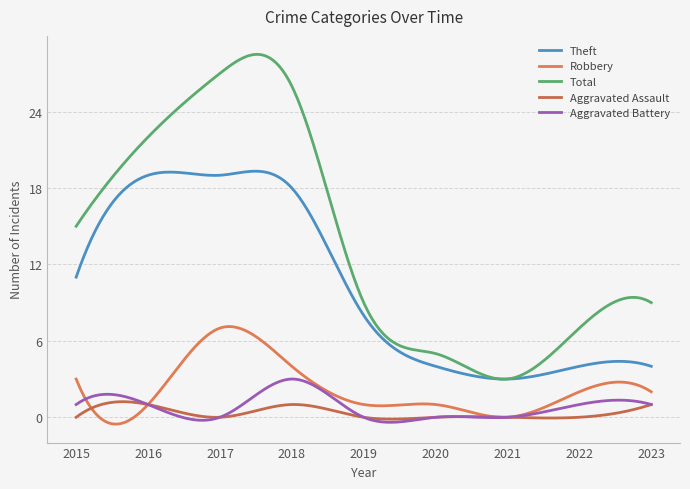

At which label does Theft reach its minimum?

2021